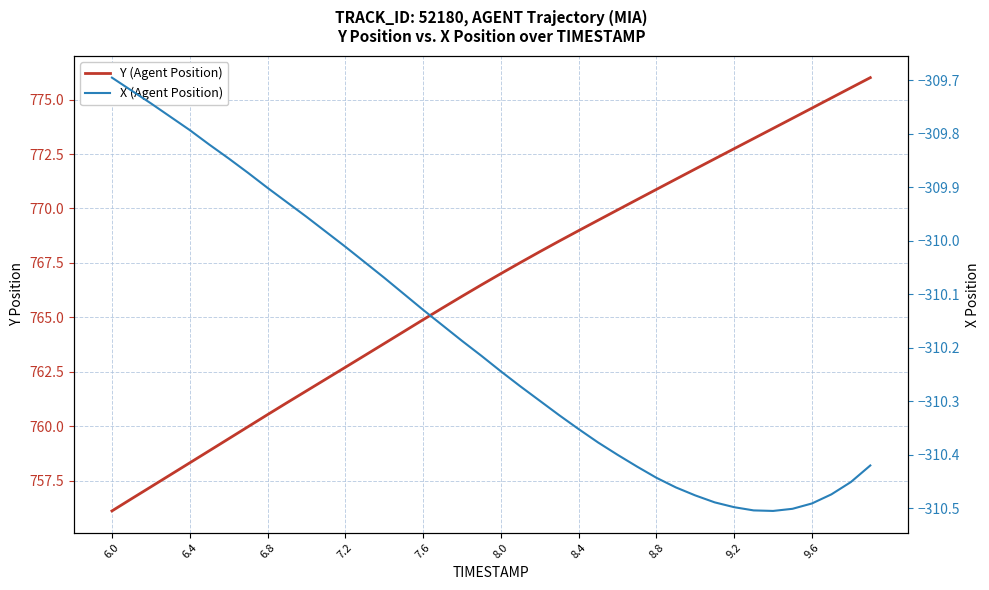

True or false: Y (Agent Position) and X (Agent Position) cross at least once.

False